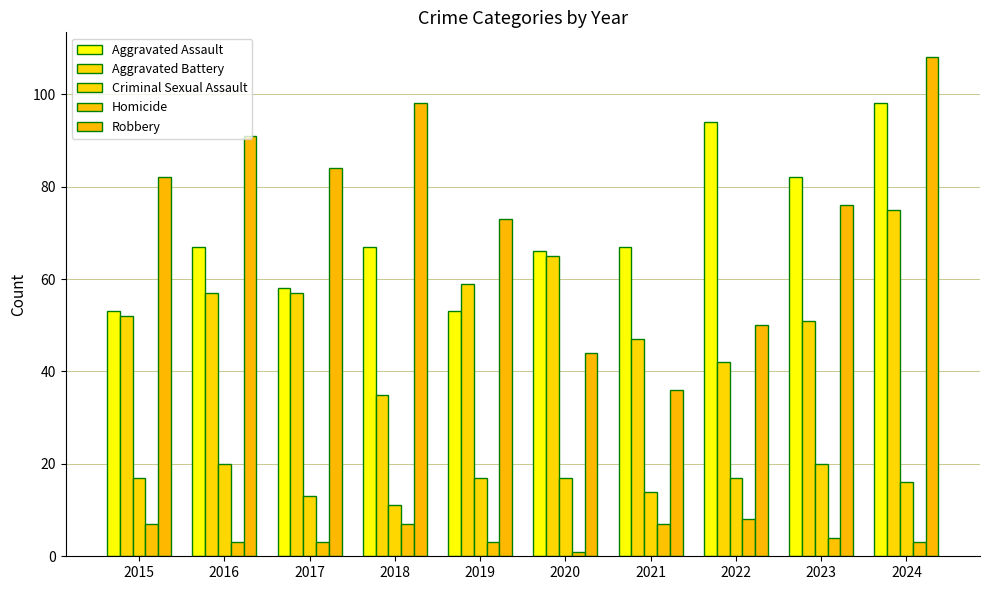

What is the sum of all Aggravated Battery values?

540